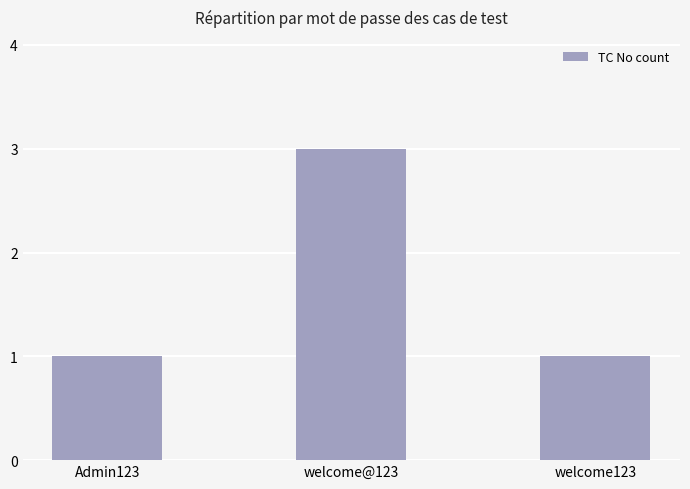

Are the bars grouped side by side (vs. stacked)?

No